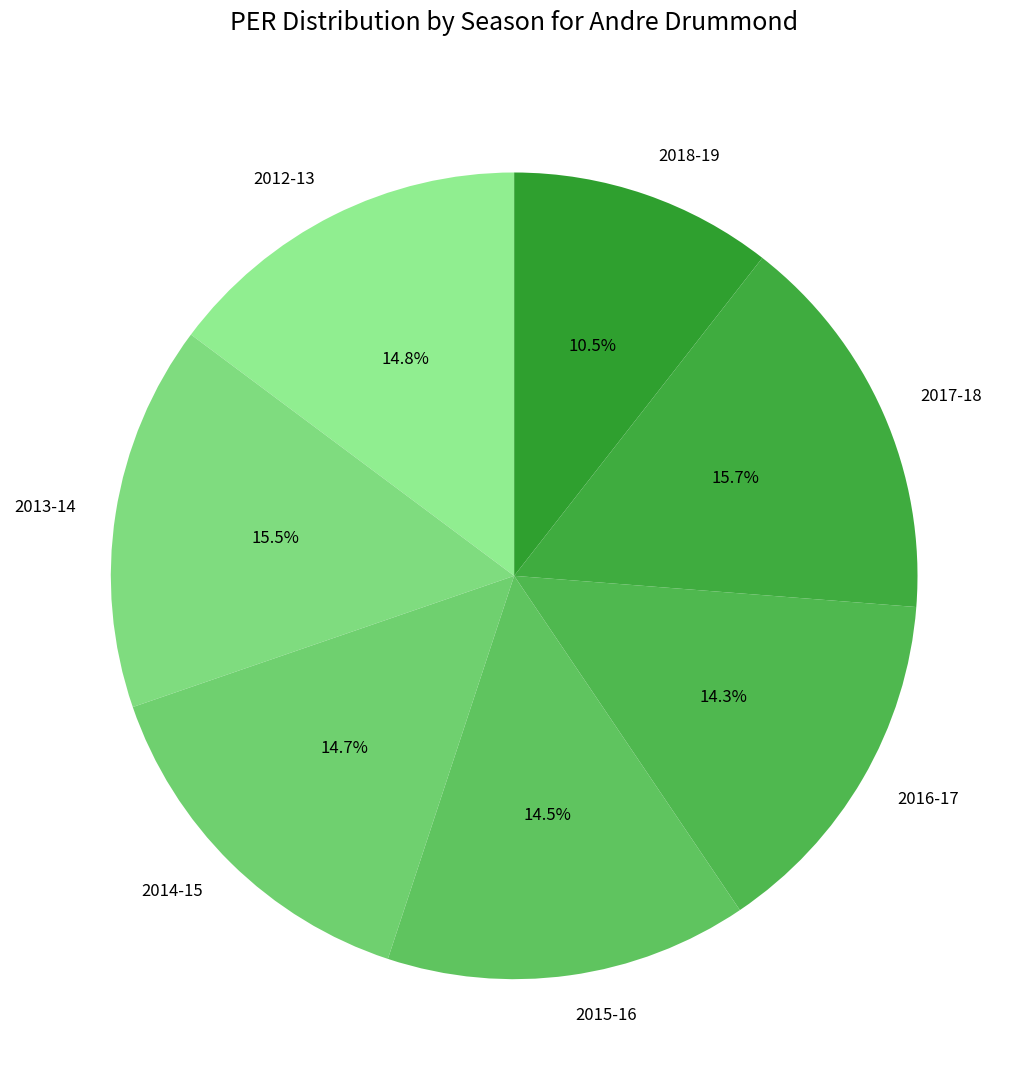

The 2017-18 slice represents 16% of the pie. True or false?

True